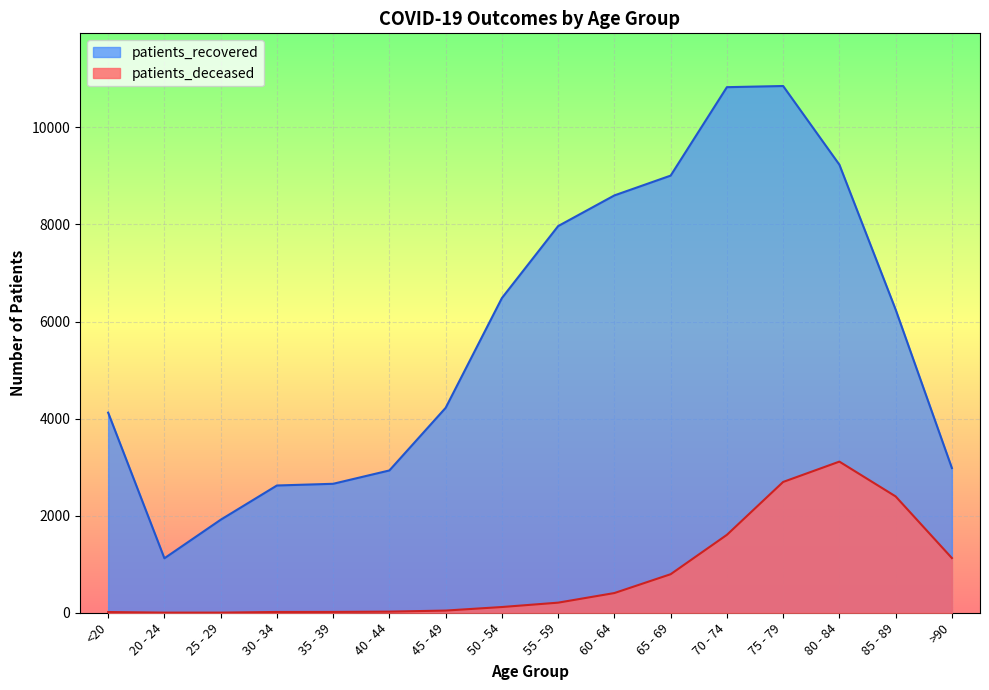

List the labels in order of patients_deceased value, largest first.

80 - 84, 75 - 79, 85 - 89, 70 - 74, >90, 65 - 69, 60 - 64, 55 - 59, 50 - 54, 45 - 49, 40 - 44, 35 - 39, 30 - 34, <20, 20 - 24, 25 - 29